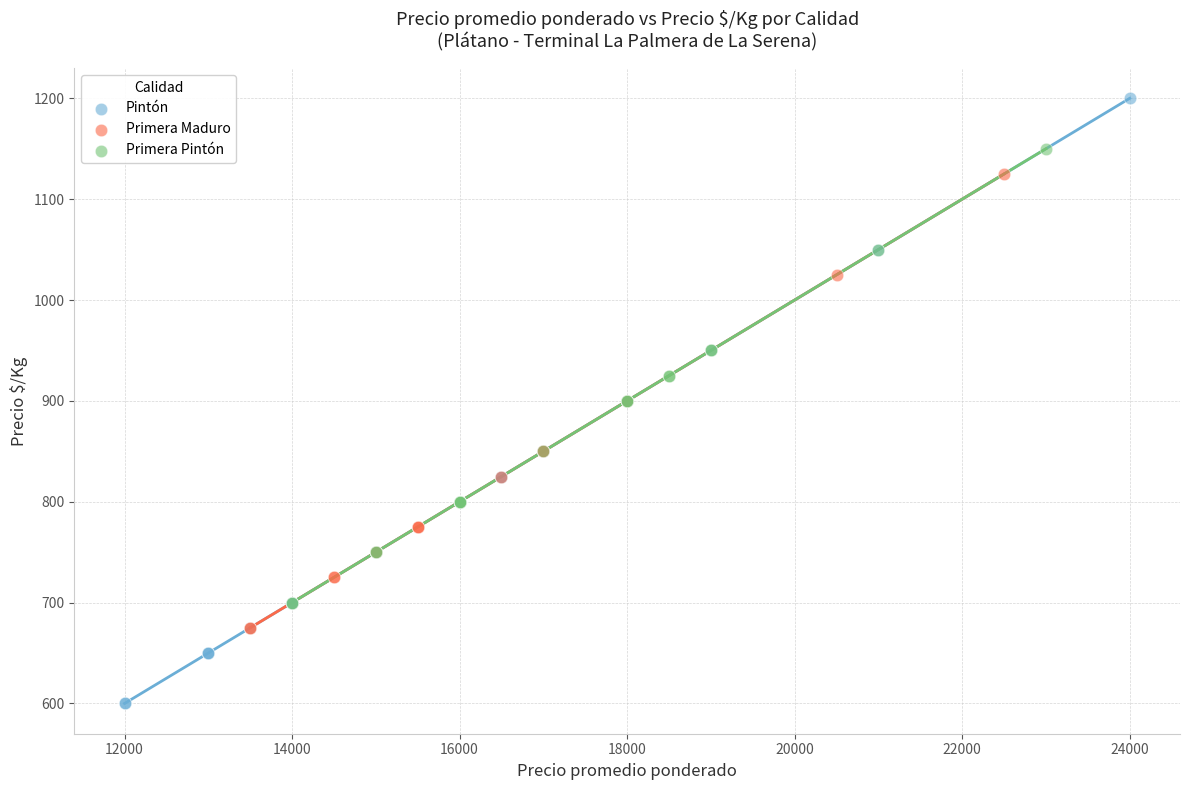

Which series contains the lowest Y value?

Pintón